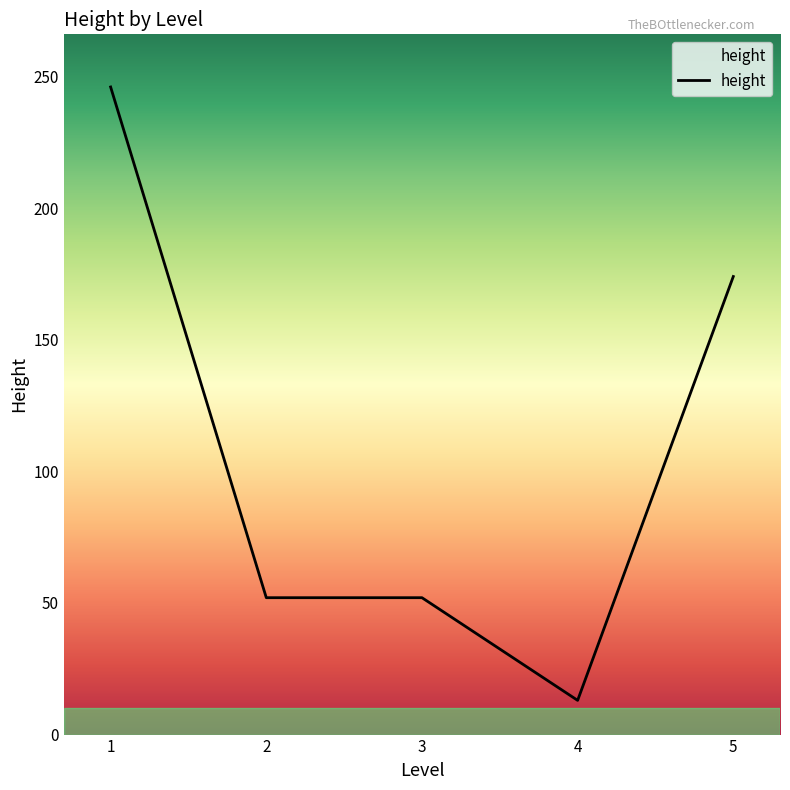

What is the average value?

107